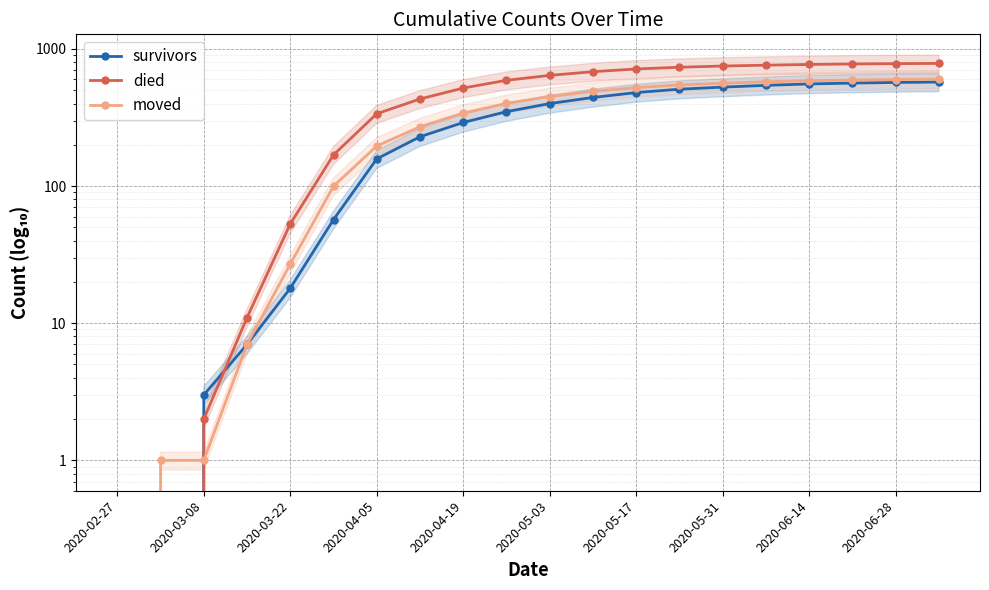

What is the total value across all series at 13?

1792